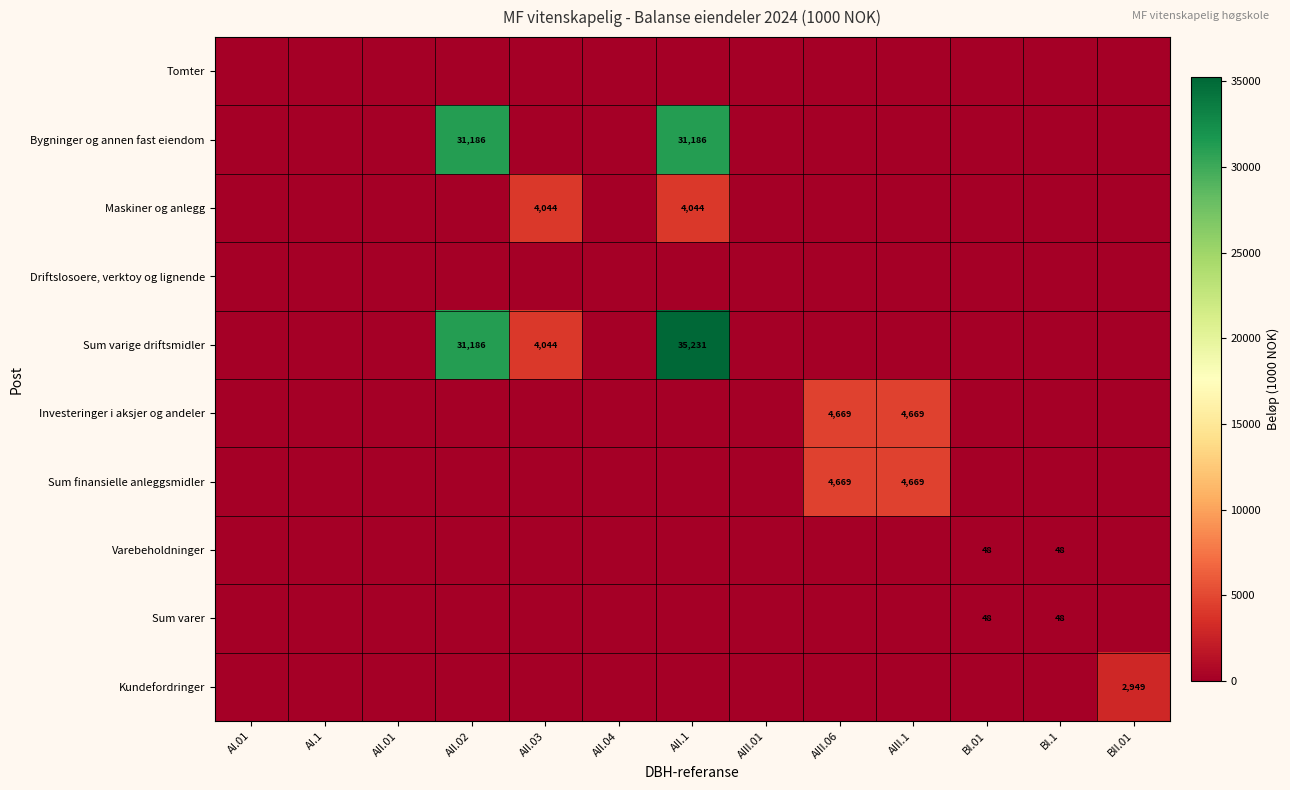

What is the difference between the highest and lowest values at BI.1?

48.4